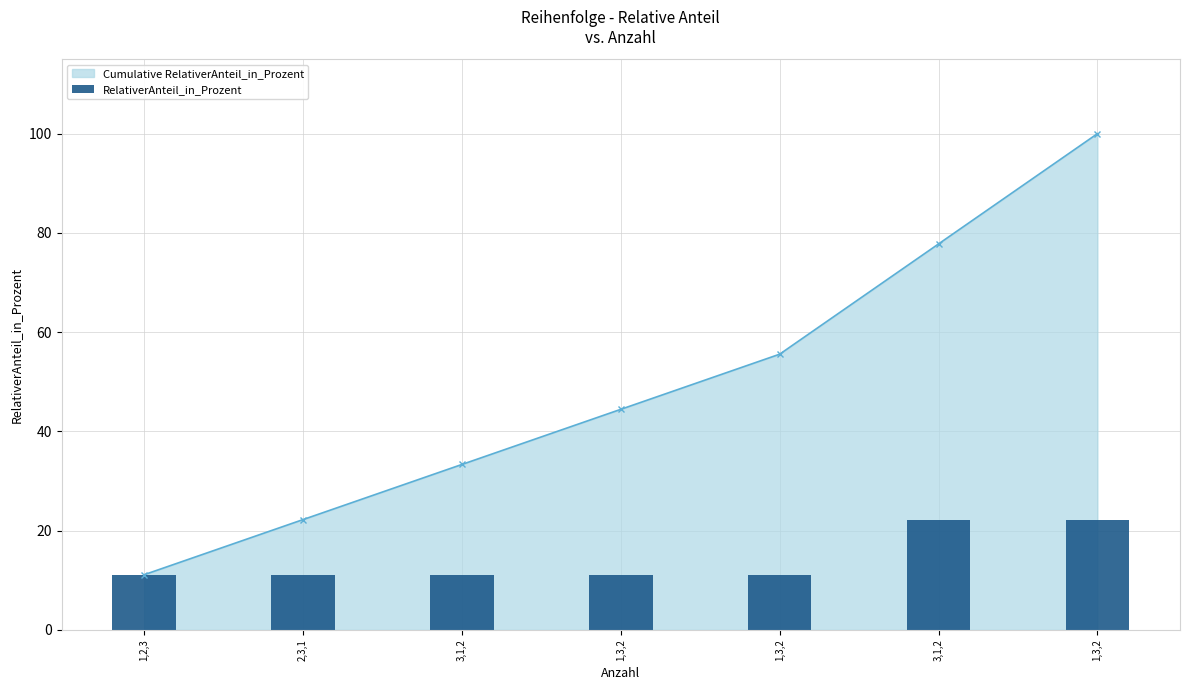

What value does the RelativerAnteil_in_Prozent series have at 1,3,2?

11.1